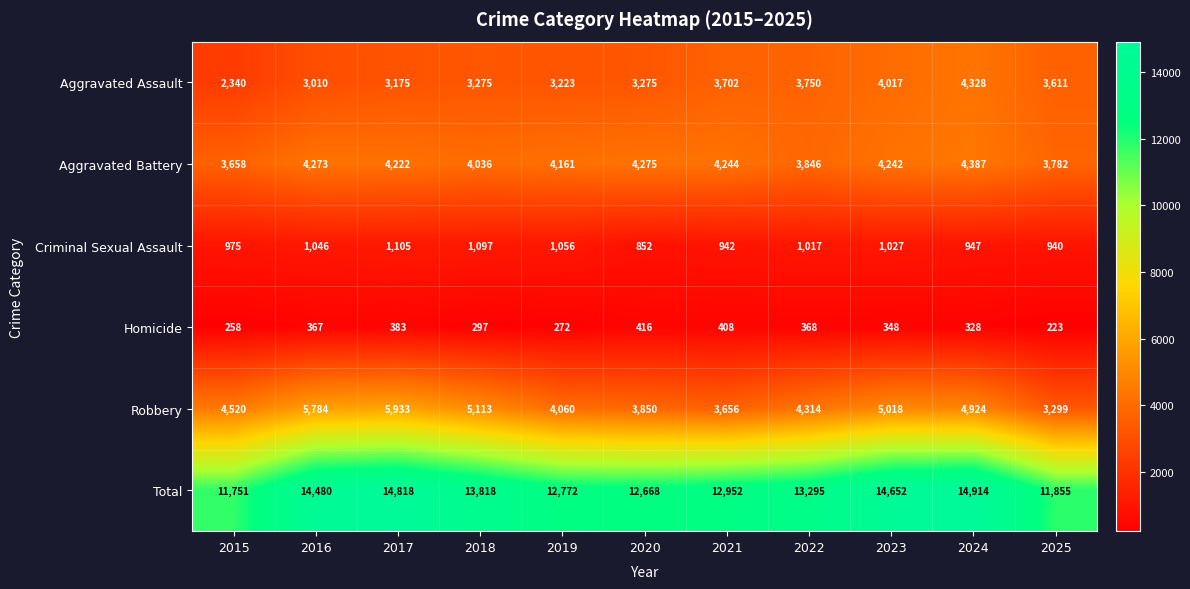

What is the difference between the maximum and minimum values in the Aggravated Assault series?

1988